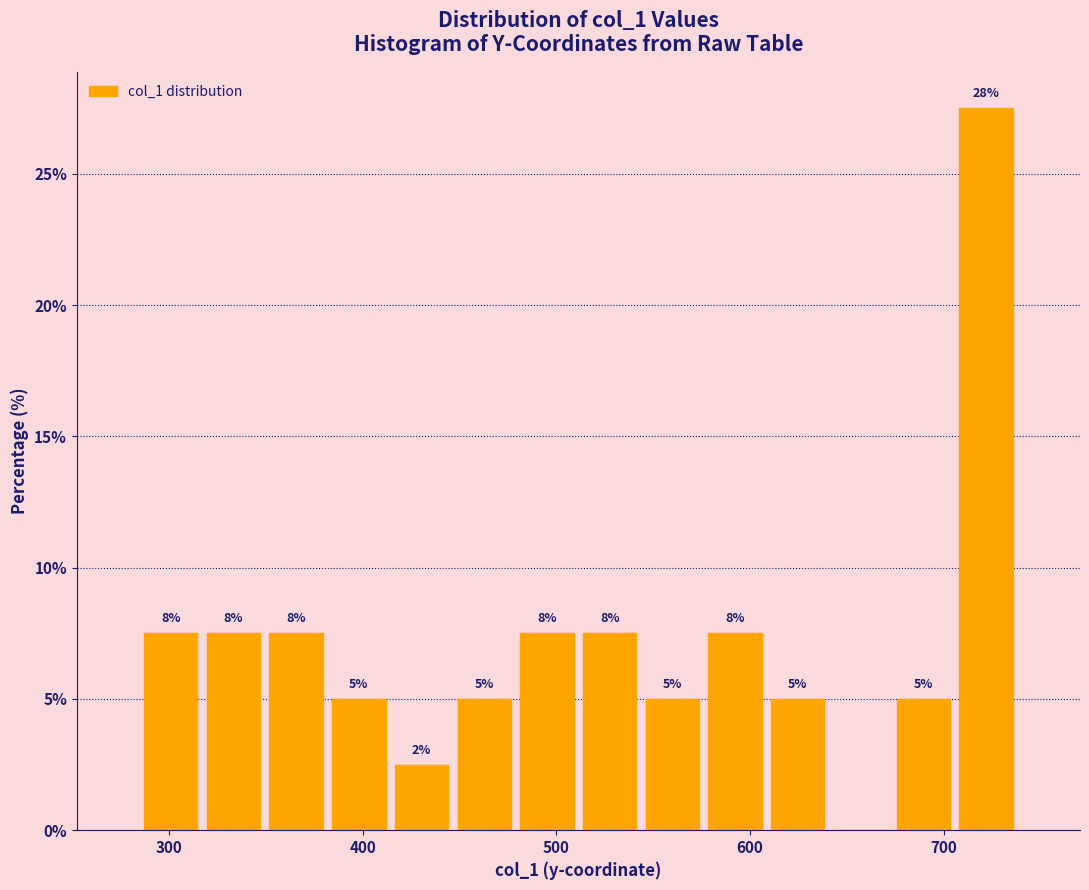

Around what value on the x-axis is the tallest bar? Give the approximate position of its centre, as read against the axis.

720